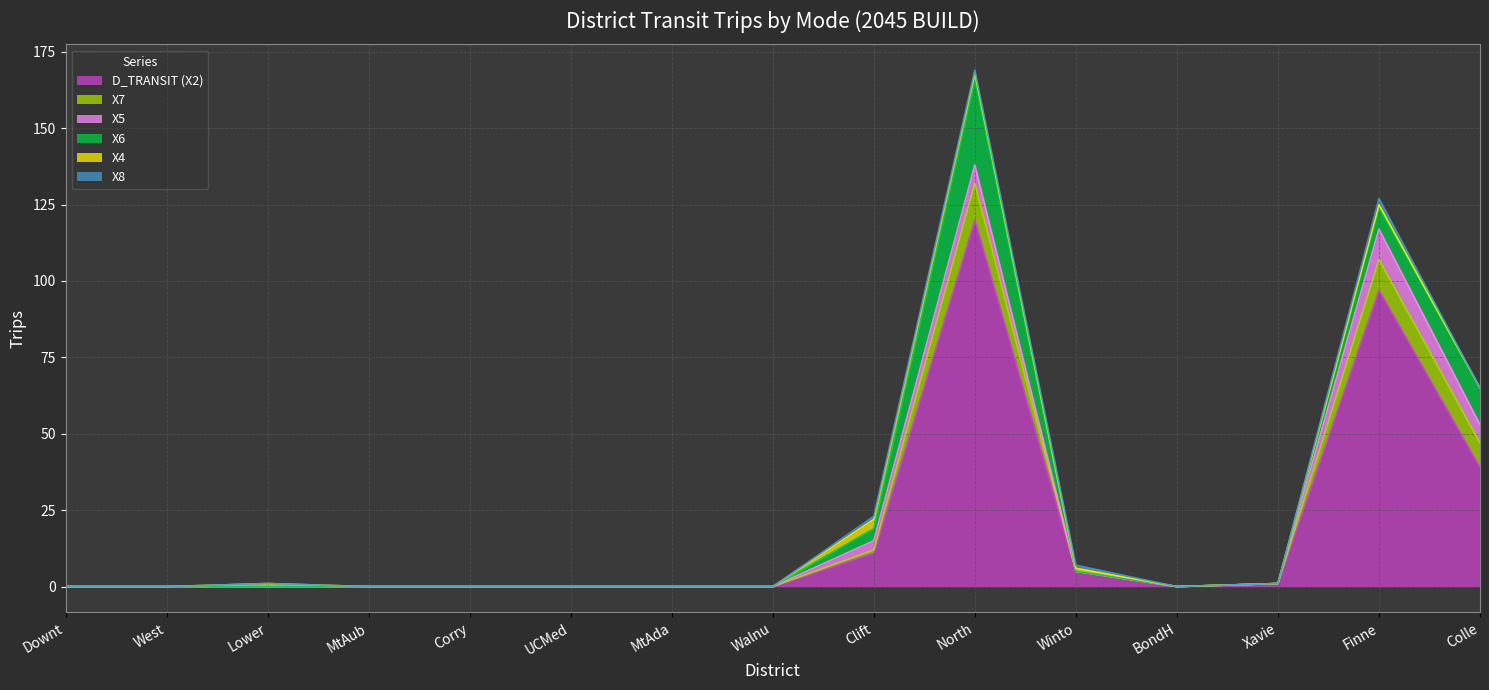

What are all the series names shown in the legend?

D_TRANSIT (X2), X7, X5, X6, X4, X8